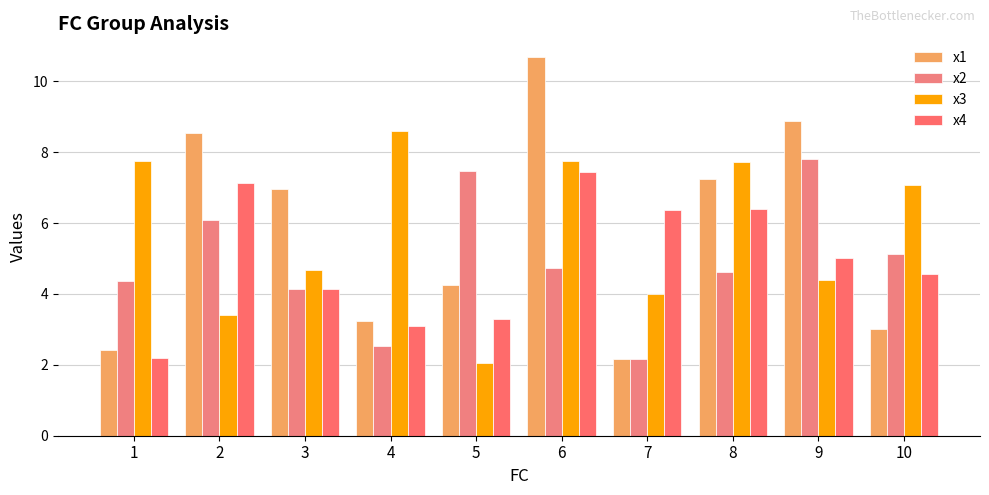

Reading left to right, what are all the values shown in this chart?

x1: 1=2.4	2=8.5	3=7.0	4=3.2	5=4.3	6=10.7	7=2.2	8=7.2	9=8.9	10=3.0
x2: 1=4.4	2=6.1	3=4.1	4=2.5	5=7.5	6=4.7	7=2.2	8=4.6	9=7.8	10=5.1
x3: 1=7.8	2=3.4	3=4.7	4=8.6	5=2.1	6=7.7	7=4.0	8=7.7	9=4.4	10=7.1
x4: 1=2.2	2=7.1	3=4.1	4=3.1	5=3.3	6=7.4	7=6.4	8=6.4	9=5.0	10=4.6